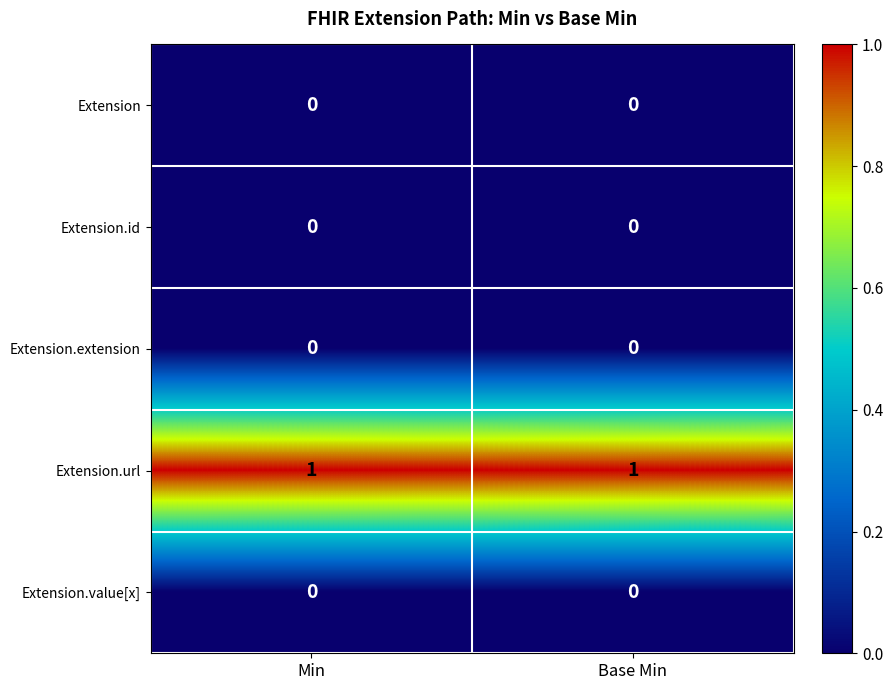

At how many categories does at least one series exceed 0?

2